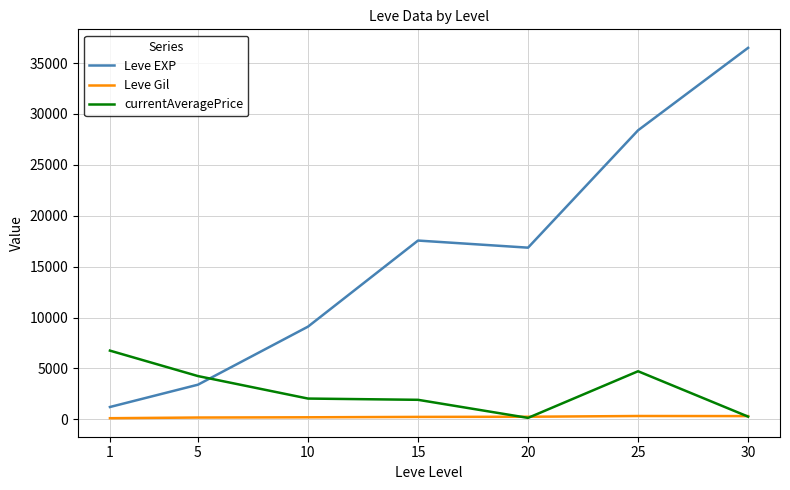

The value of Leve Gil at 1 is 113.3. True or false?

True